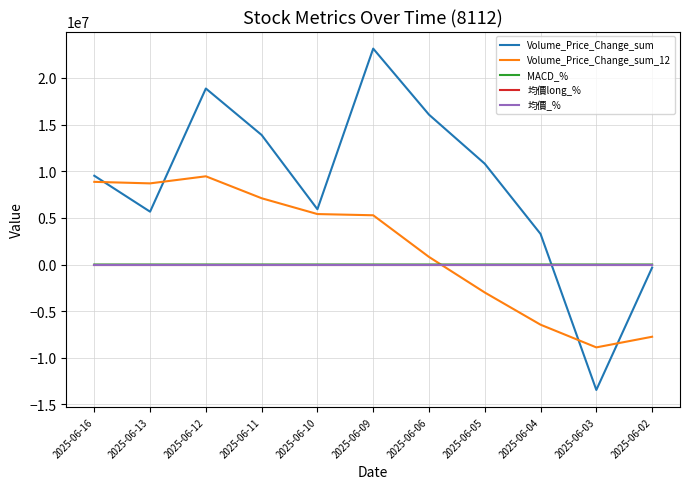

What is the difference between the maximum and minimum values in the MACD_% series?

68.6